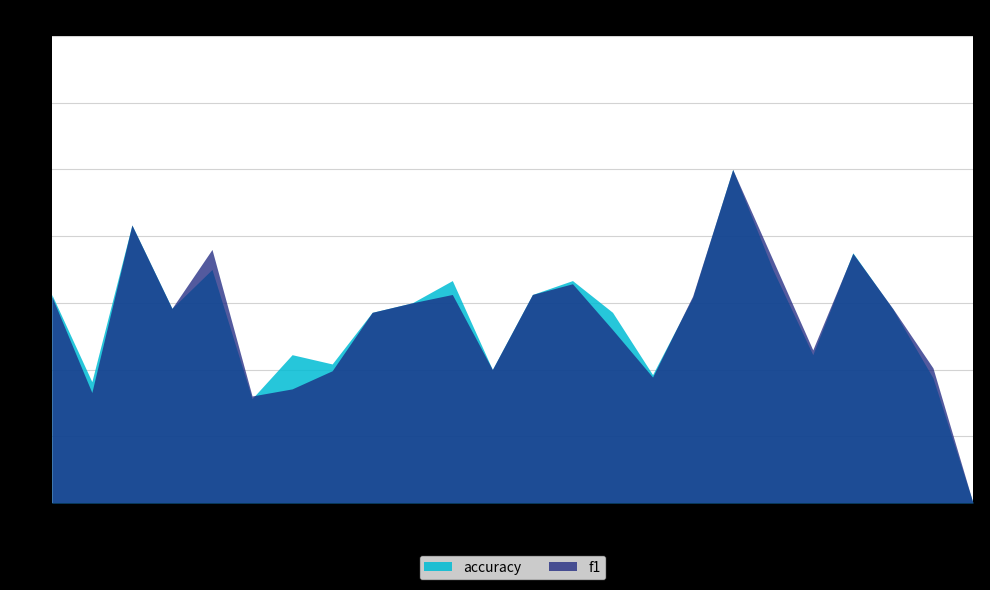

Between 9 and 22, which series saw the biggest shift?

accuracy